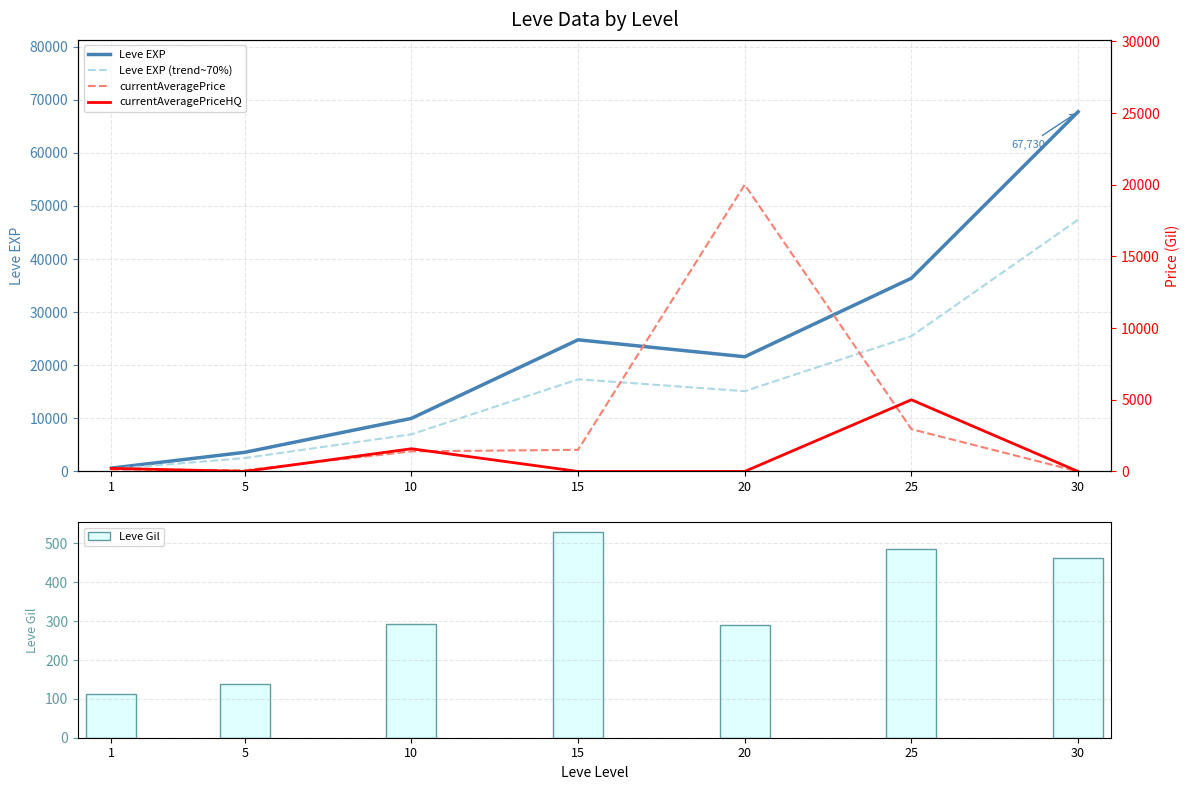

What is the difference between the second highest and minimum values in the Leve EXP (trend~70%) series?

25032.0